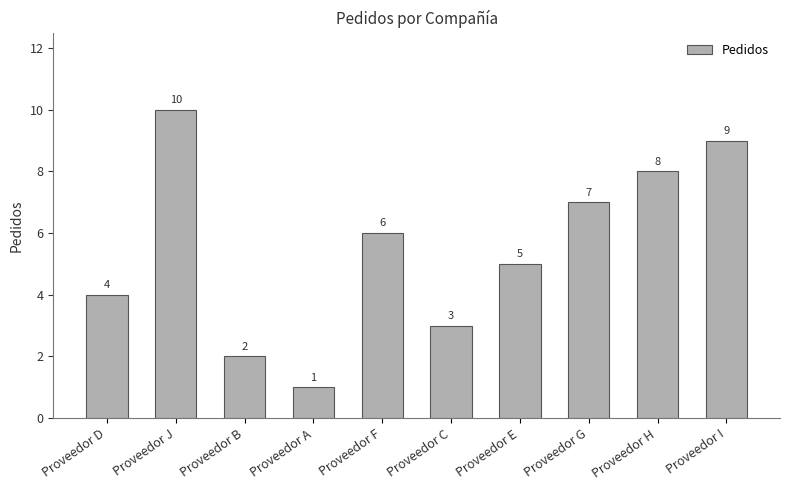

What is the difference between the values at Proveedor J and Proveedor I?

1